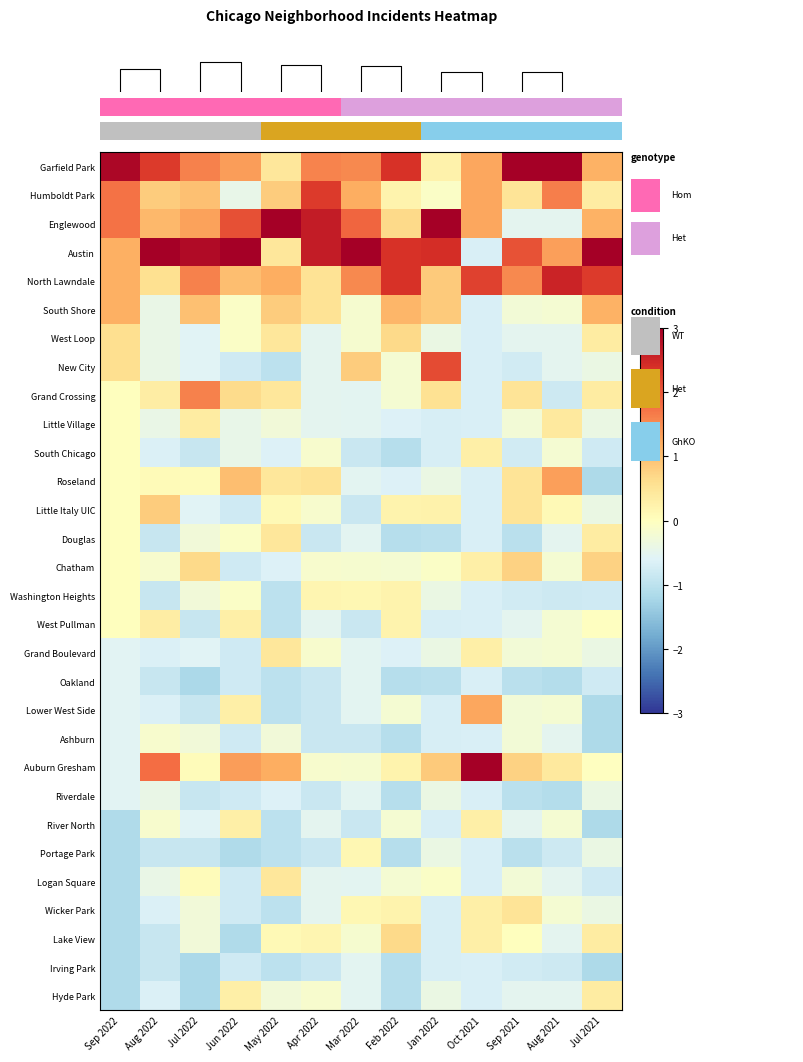

Which label corresponds to the smallest value in the chart?

Jul 2022